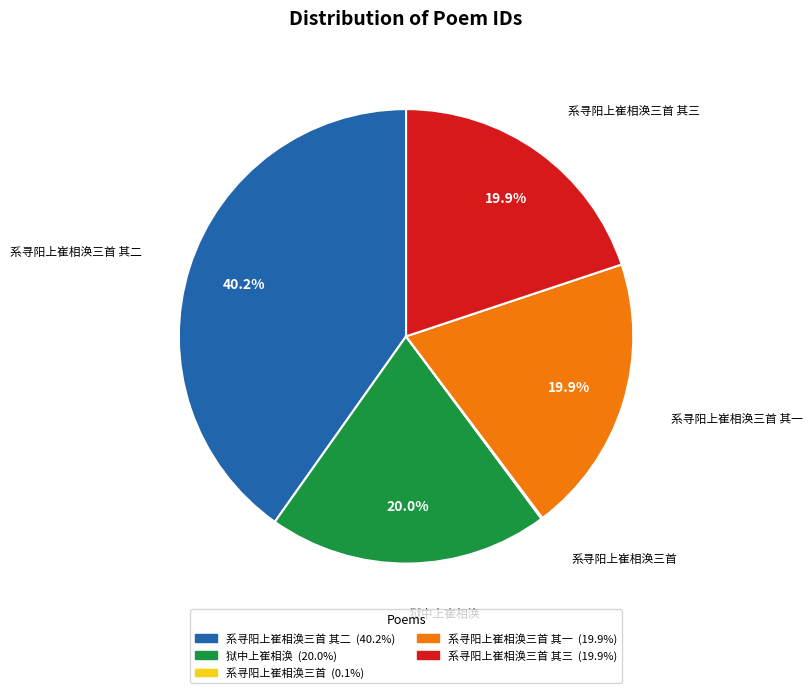

Is there a majority slice in this chart?

No